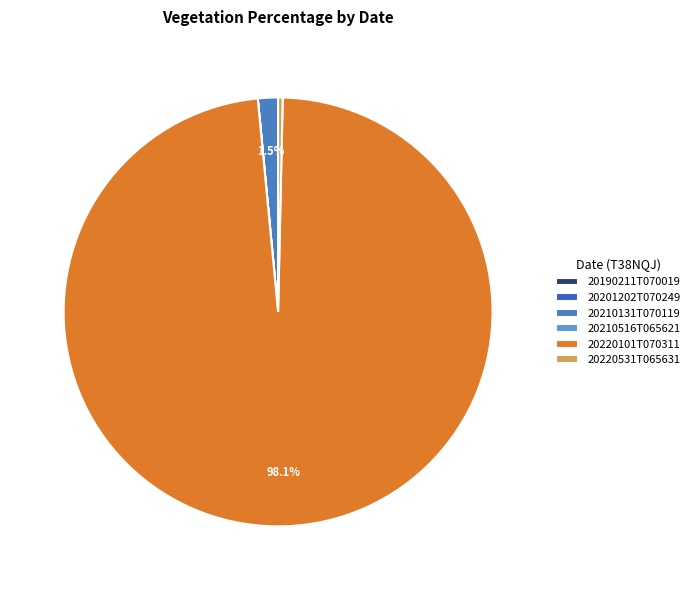

What is the total percentage of 20220101T070311 and 20201202T070249?

98.1%